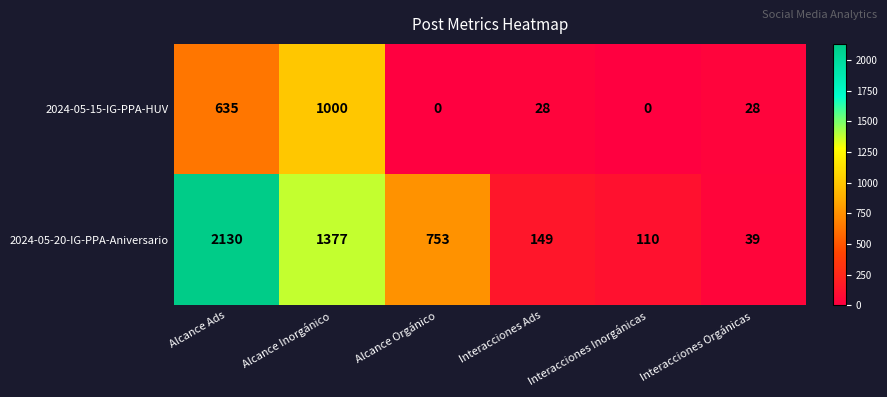

Between Alcance Inorgánico and Interacciones Inorgánicas, which series saw the biggest shift?

2024-05-20-IG-PPA-Aniversario